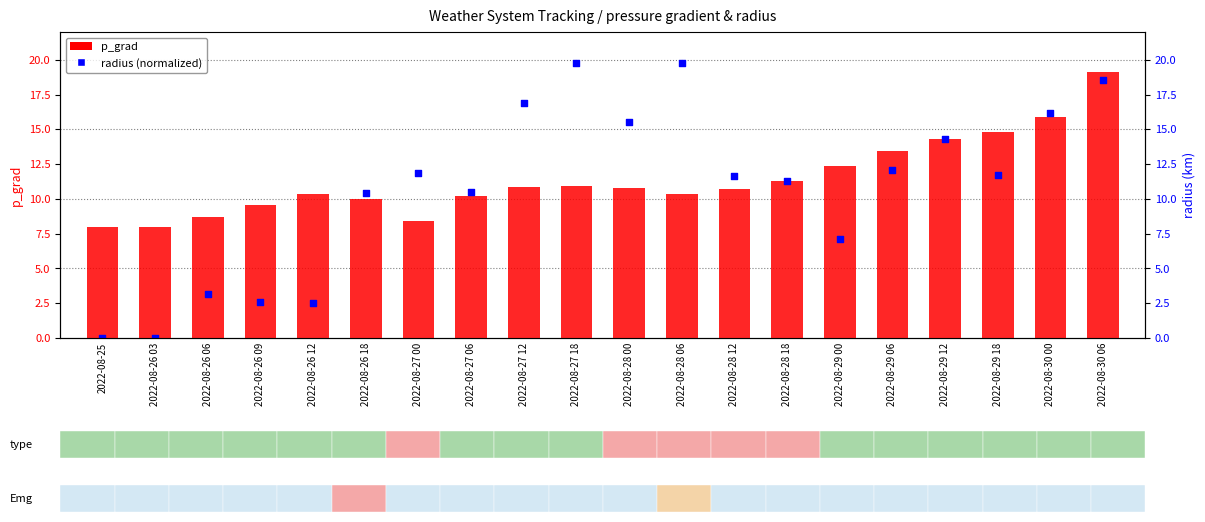

Which series contains the lowest Y value?

radius (normalized)